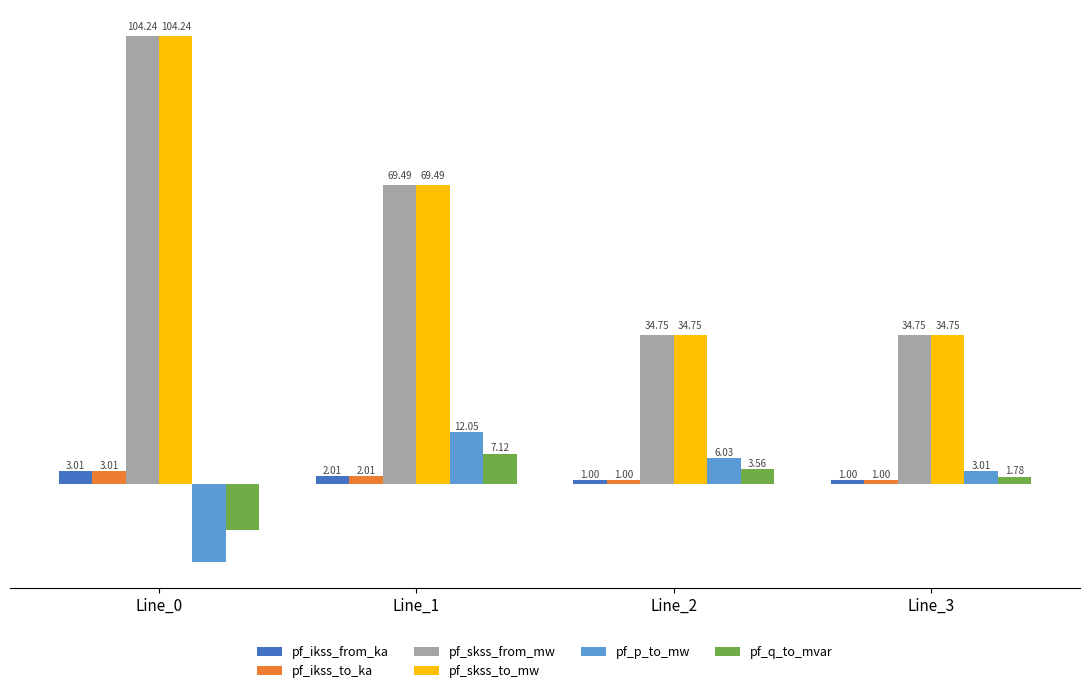

Is the value of pf_q_to_mvar at Line_0 greater than the value of pf_ikss_from_ka at Line_2?

No